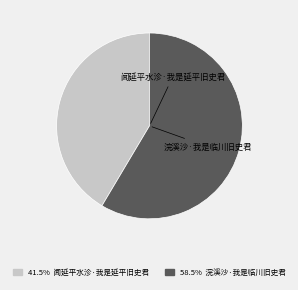

Which slice is the largest?

浣溪沙·我是临川旧史君